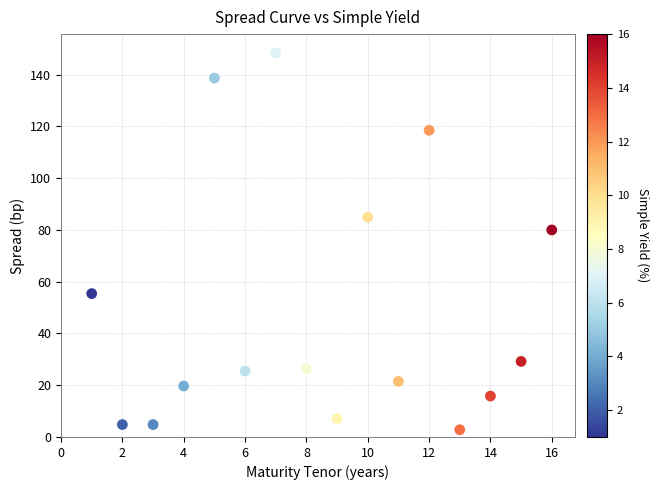

What is the range of Y values (max minus min)?

145.6